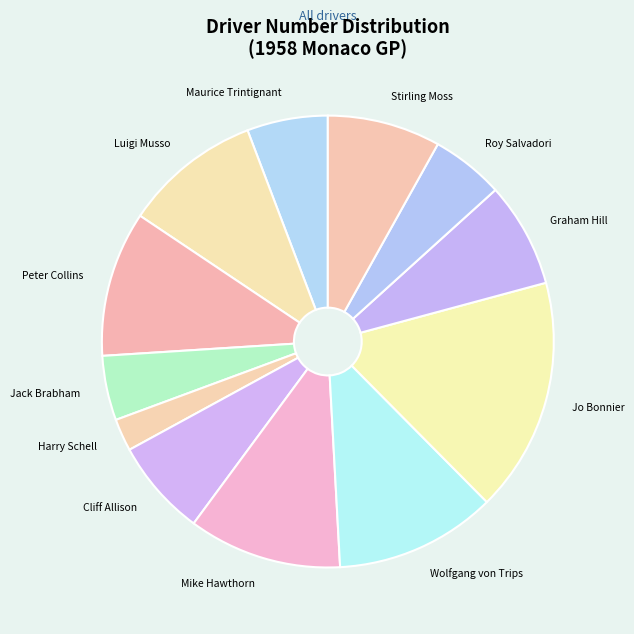

Does Luigi Musso account for over 50% of the chart?

No